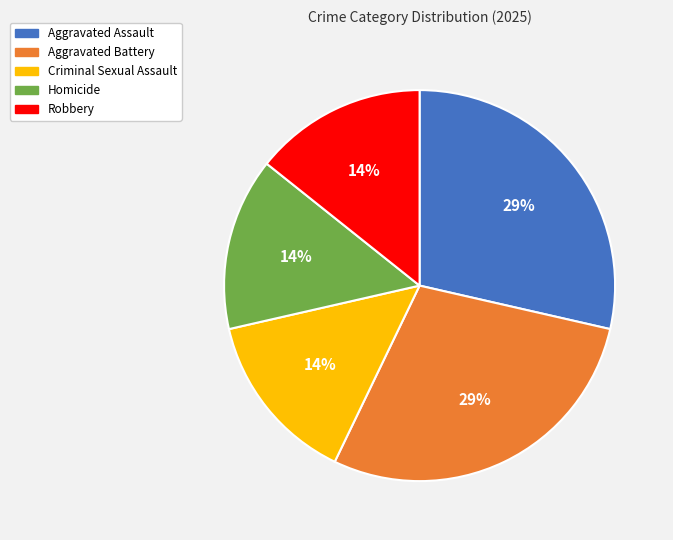

Is there a majority slice in this chart?

No